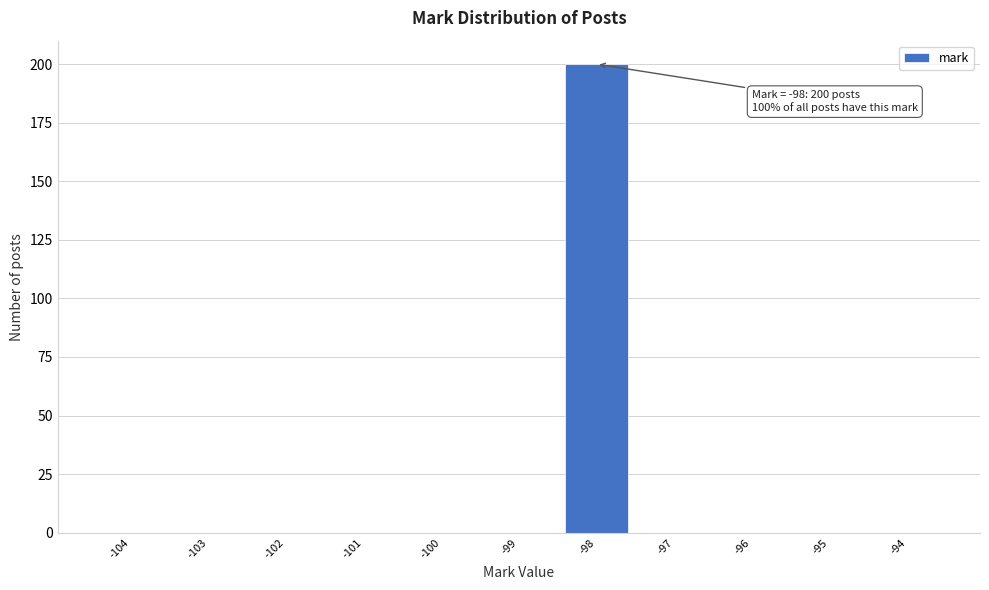

Reading right to left, what are all the values shown in this chart?

-94=0	-95=0	-96=0	-97=0	-98=200	-99=0	-100=0	-101=0	-102=0	-103=0	-104=0